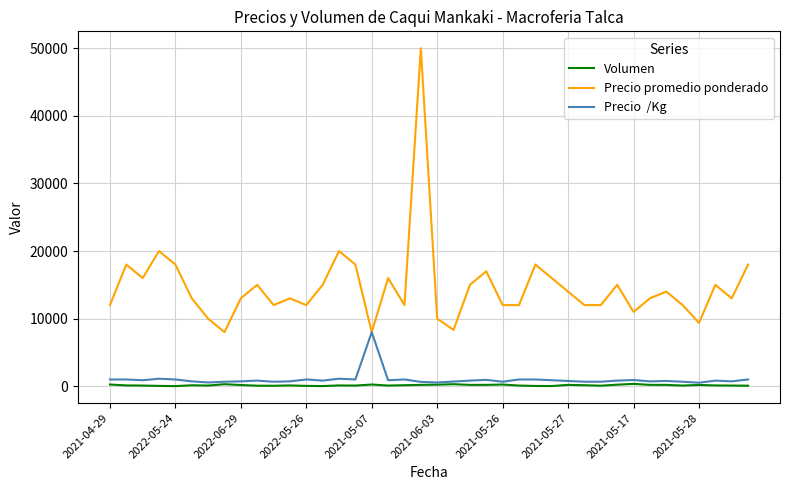

What is the maximum value shown in the chart?

50000